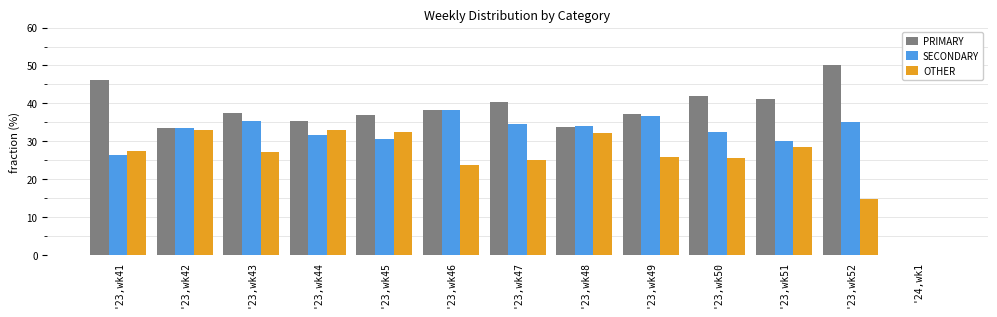

What is the approximate value of PRIMARY at '23,wk43?

37.4